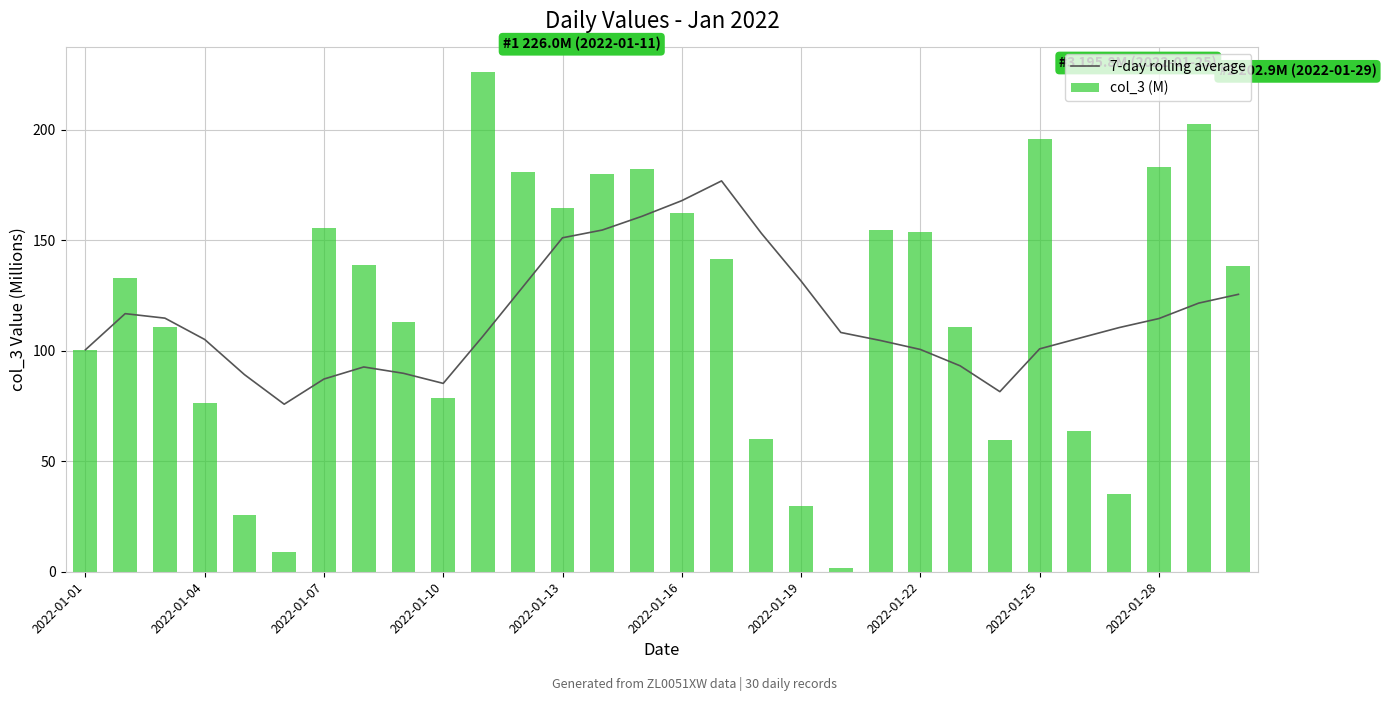

What is the sum of all 7-day rolling average values?

3456.7